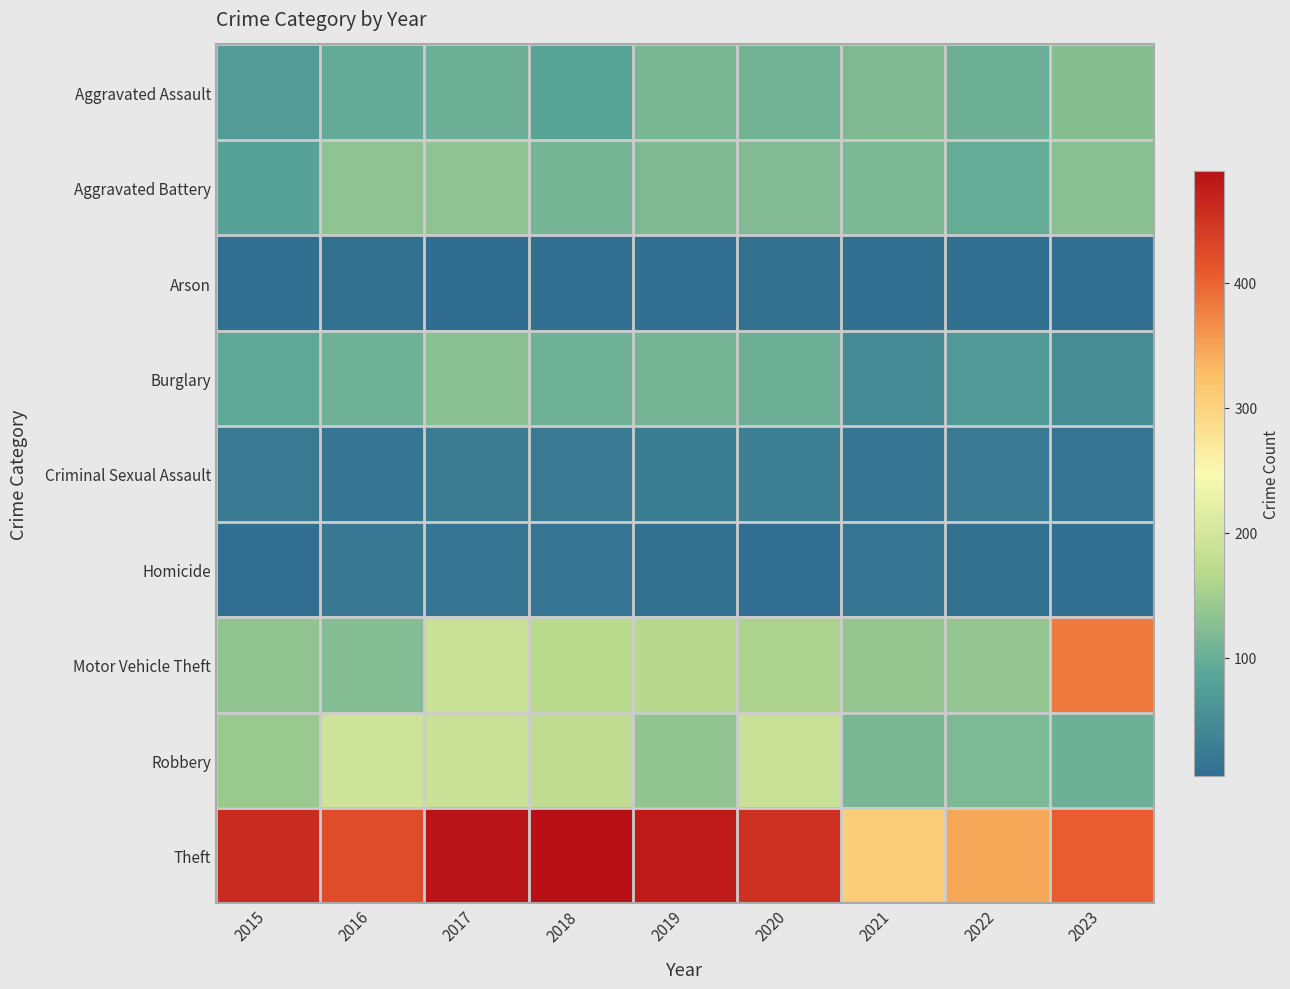

At how many categories does at least one series exceed 158?

9